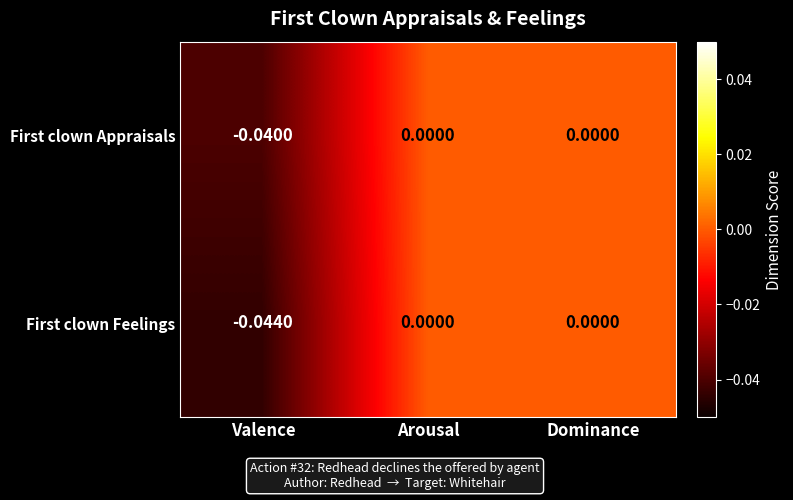

Which series has the largest total across all categories?

First clown Appraisals